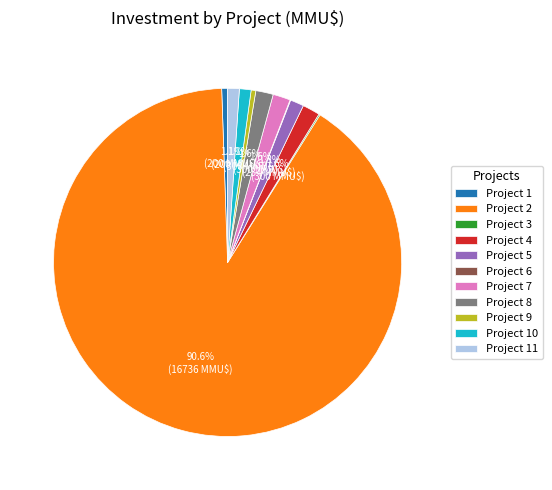

What is the largest slice in the pie chart?

Project 2